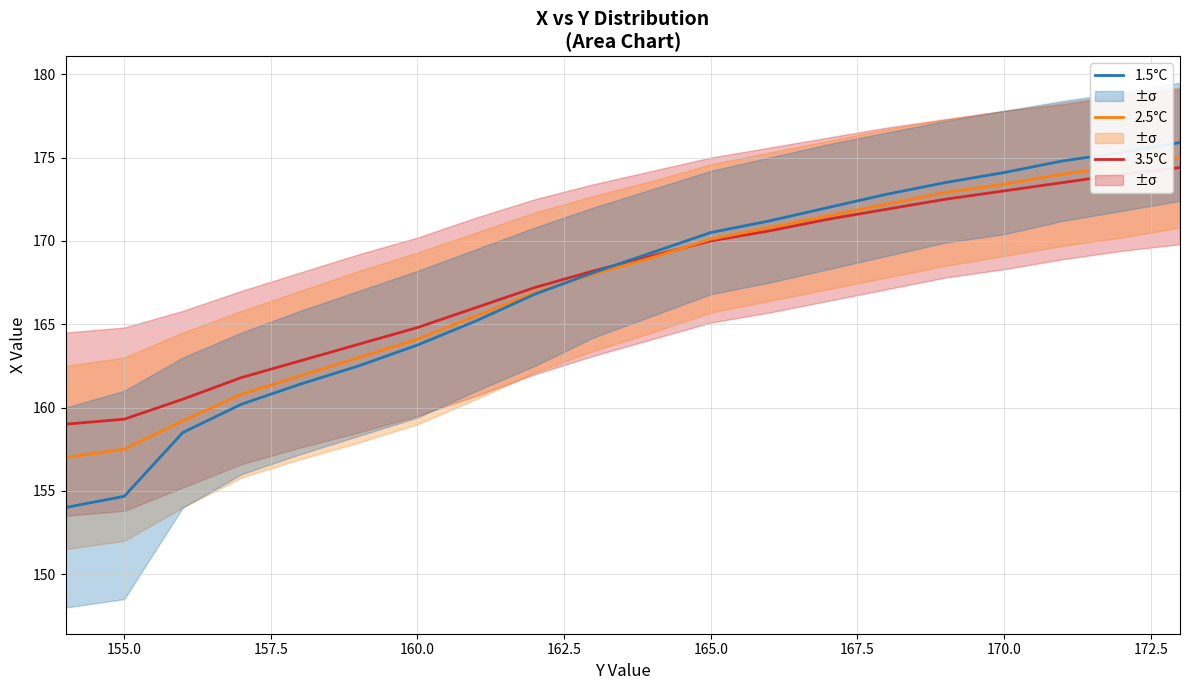

How many data points in 2.5°C are less than 169?

10